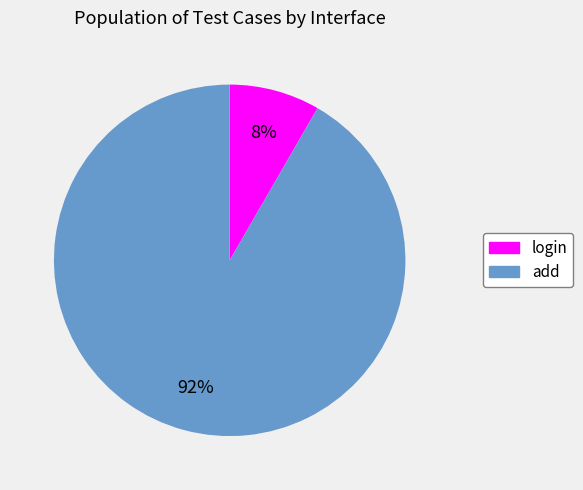

Which has a higher value, login or add?

add